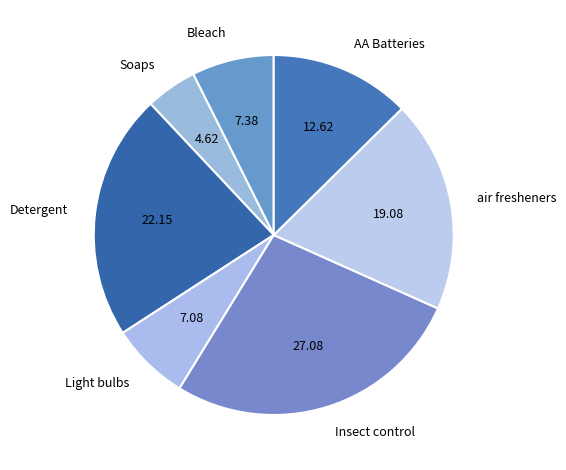

Does any single category account for the majority?

No